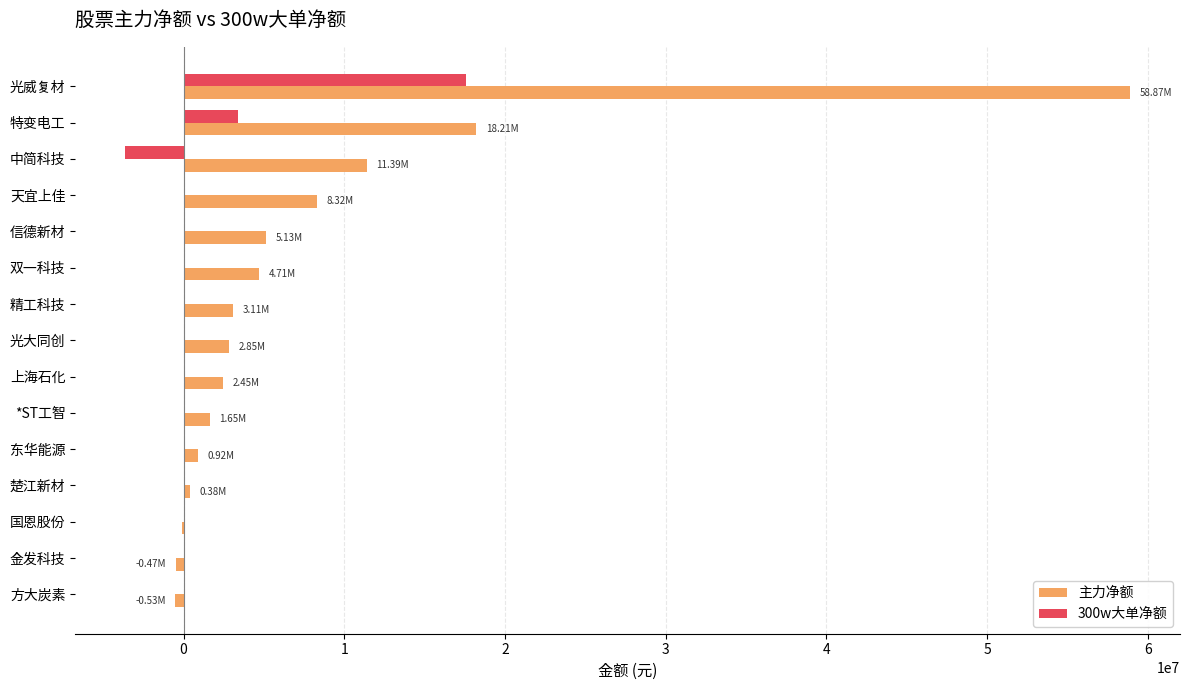

Which series has the largest total across all categories?

主力净额